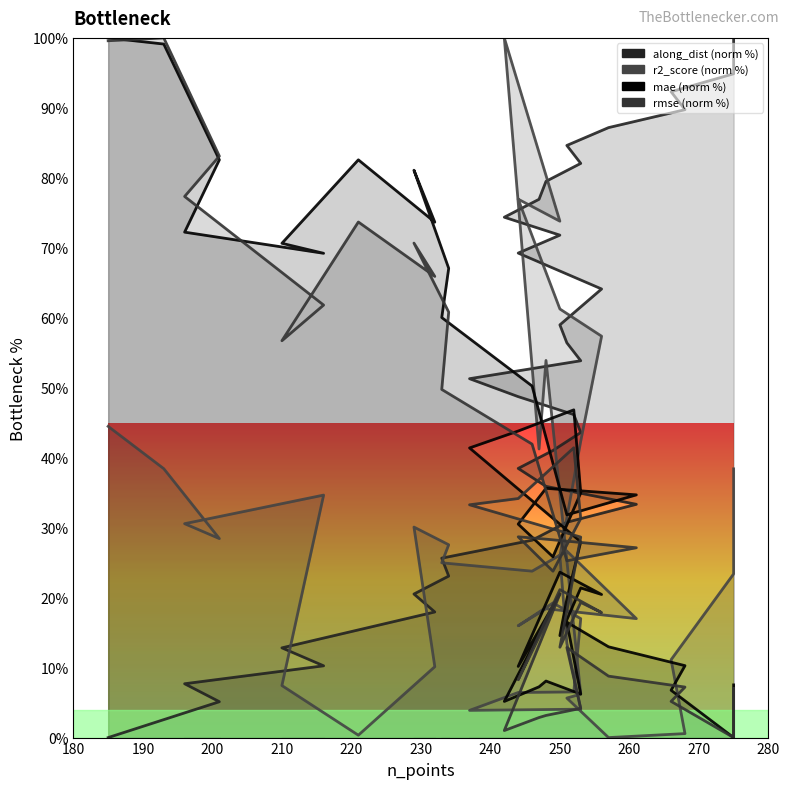

What is the sum of all r2_score values?

1102.5